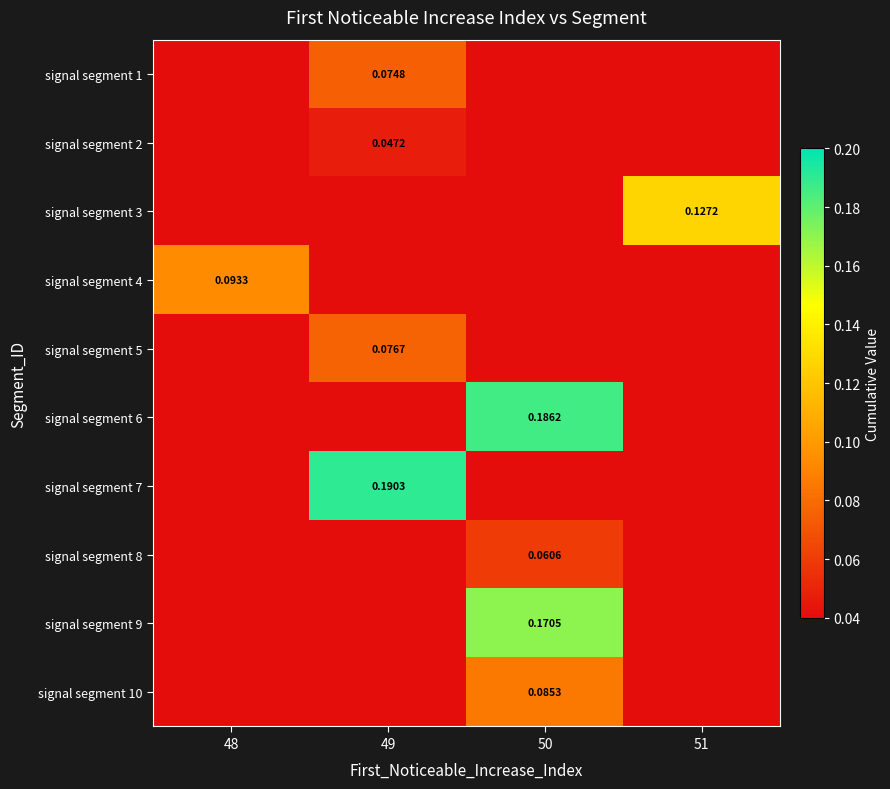

Count the number of categories in the chart.

4